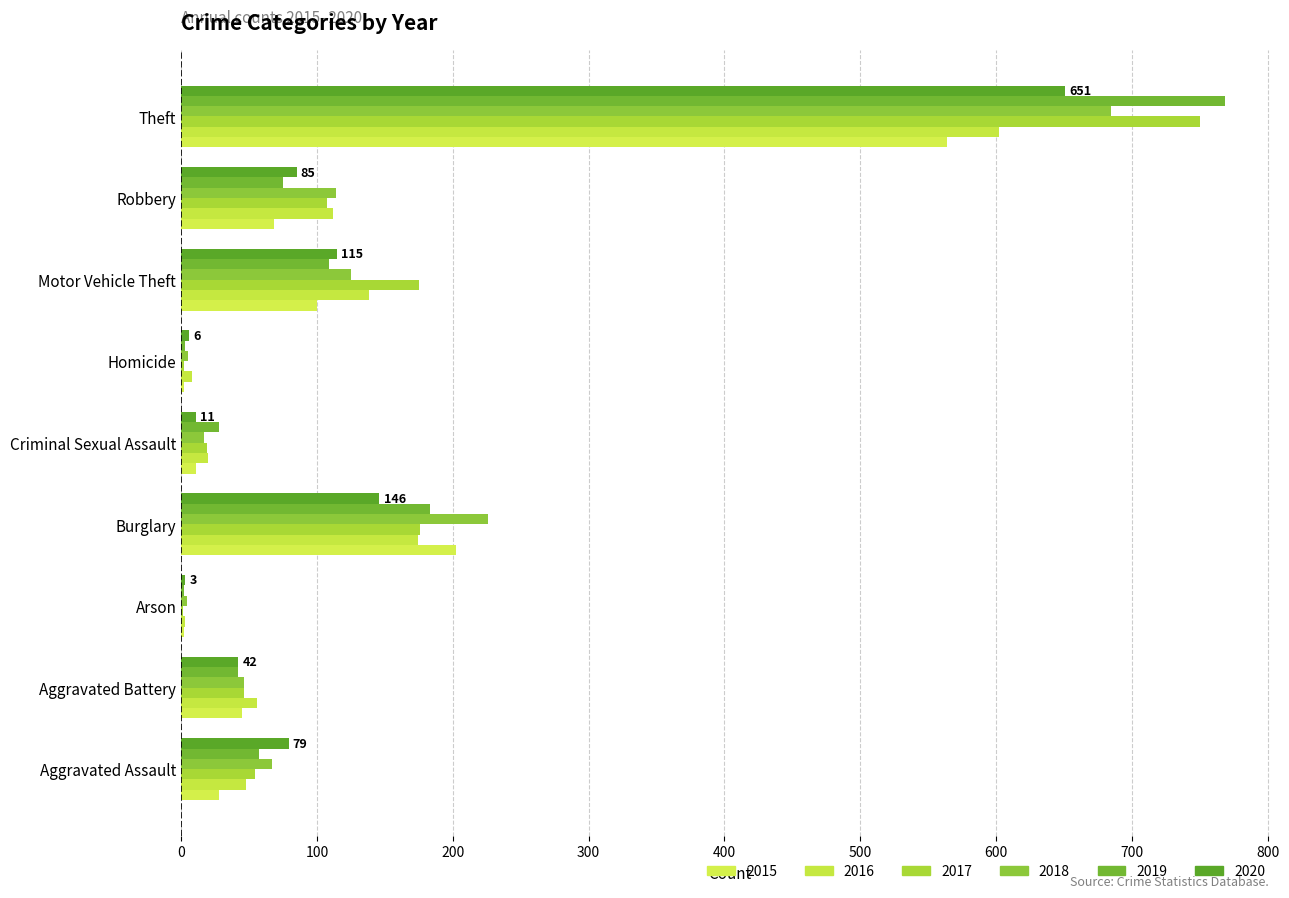

What is the total value across all series at Robbery?

561